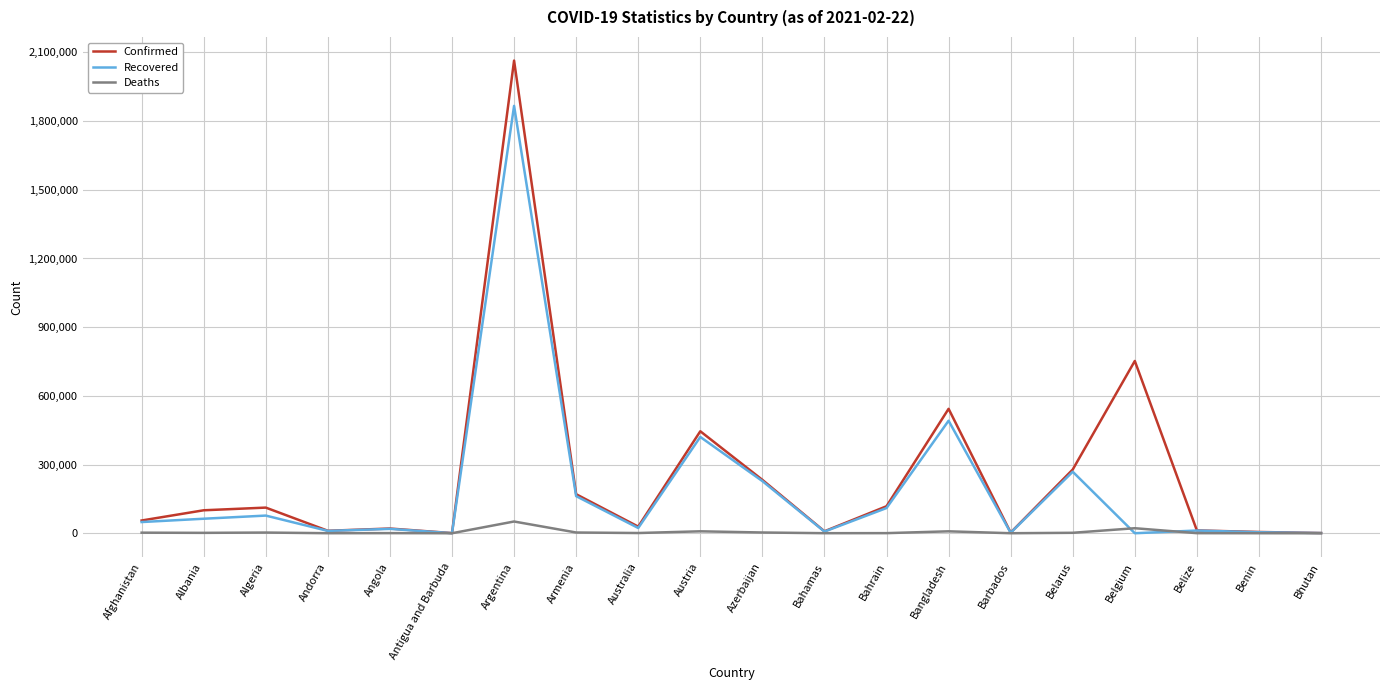

At which category is the sum across all series the highest?

Argentina